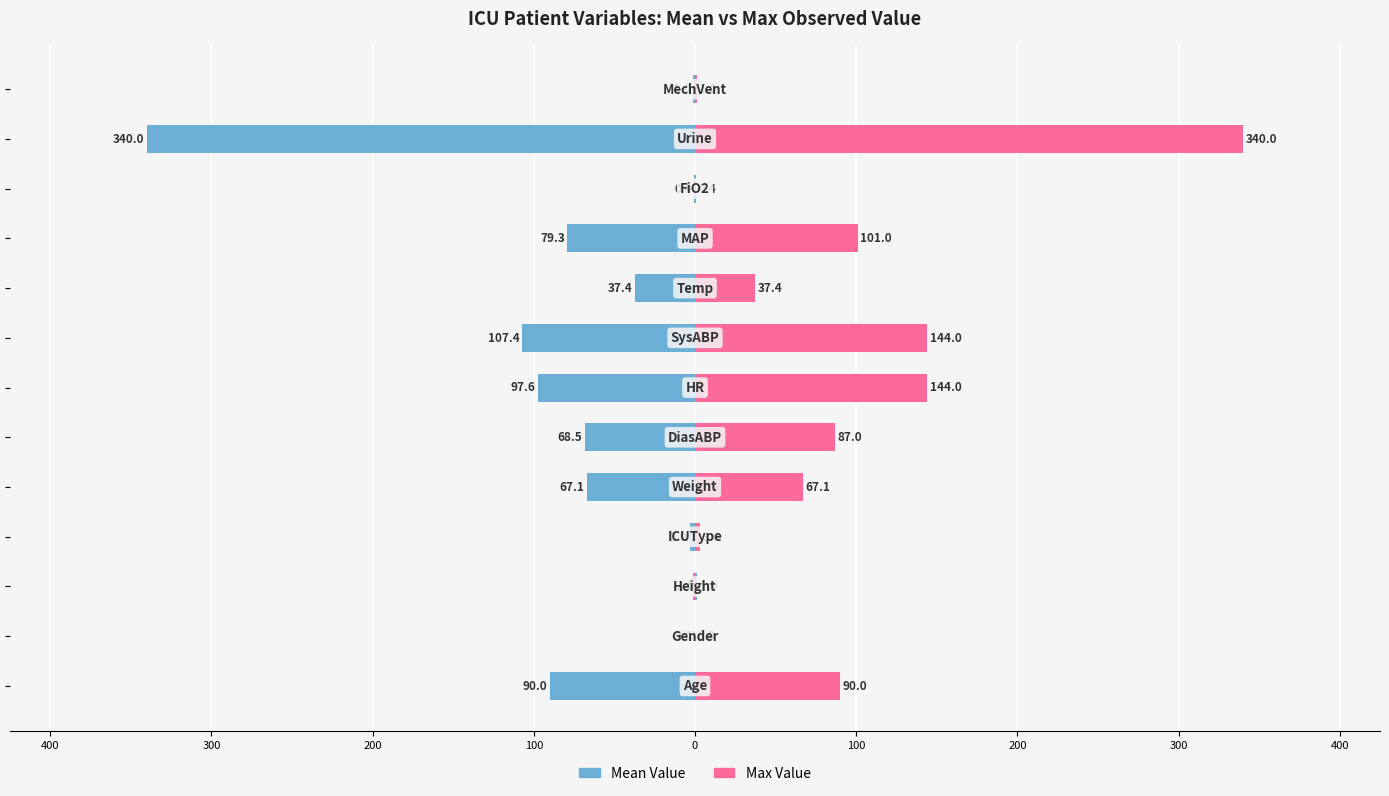

Reading right to left, what are all the values shown in this chart?

Mean Value: -1.0	-340.0	-0.4	-79.3	-37.4	-107.4	-97.6	-68.5	-67.1	-3.0	1.0	0.0	-90.0
Max Value: 1.0	340.0	0.4	101.0	37.4	144.0	144.0	87.0	67.1	3.0	-1.0	0.0	90.0